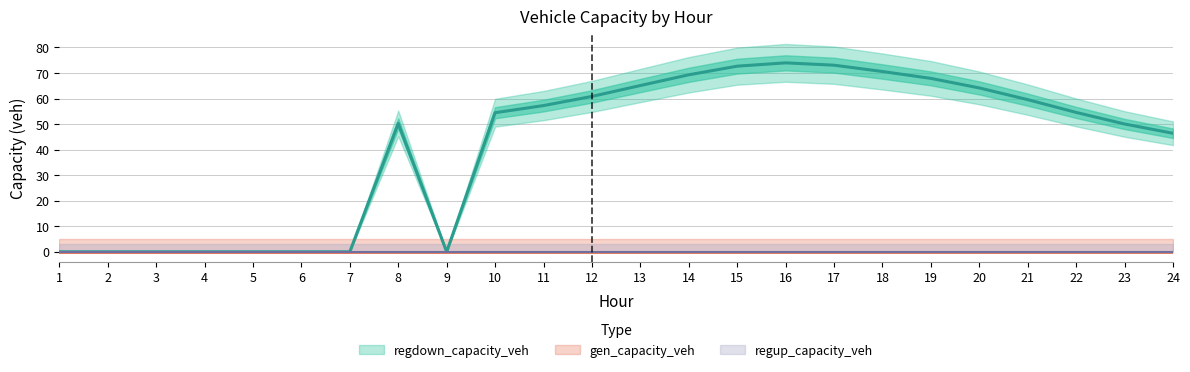

Between 13 and 15, which series saw the biggest shift?

regdown_capacity_veh